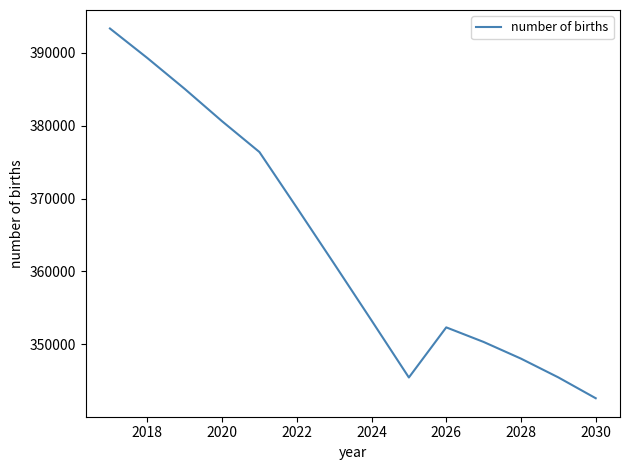

What is the maximum value shown in the chart?

393351.4